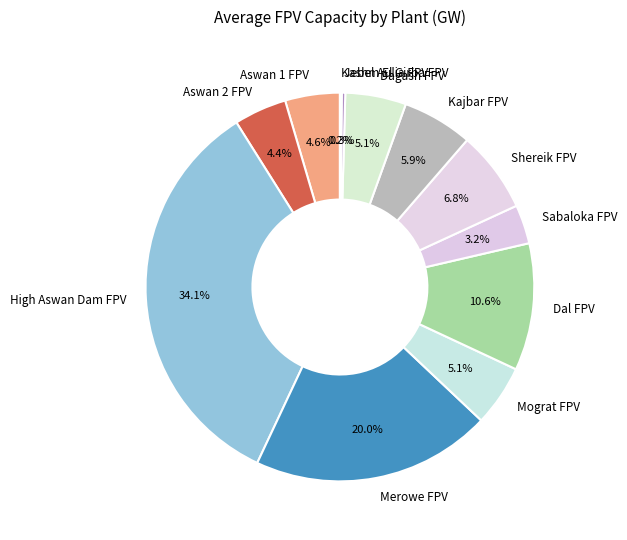

Is it true that Kajbar FPV is 6% of the pie?

True